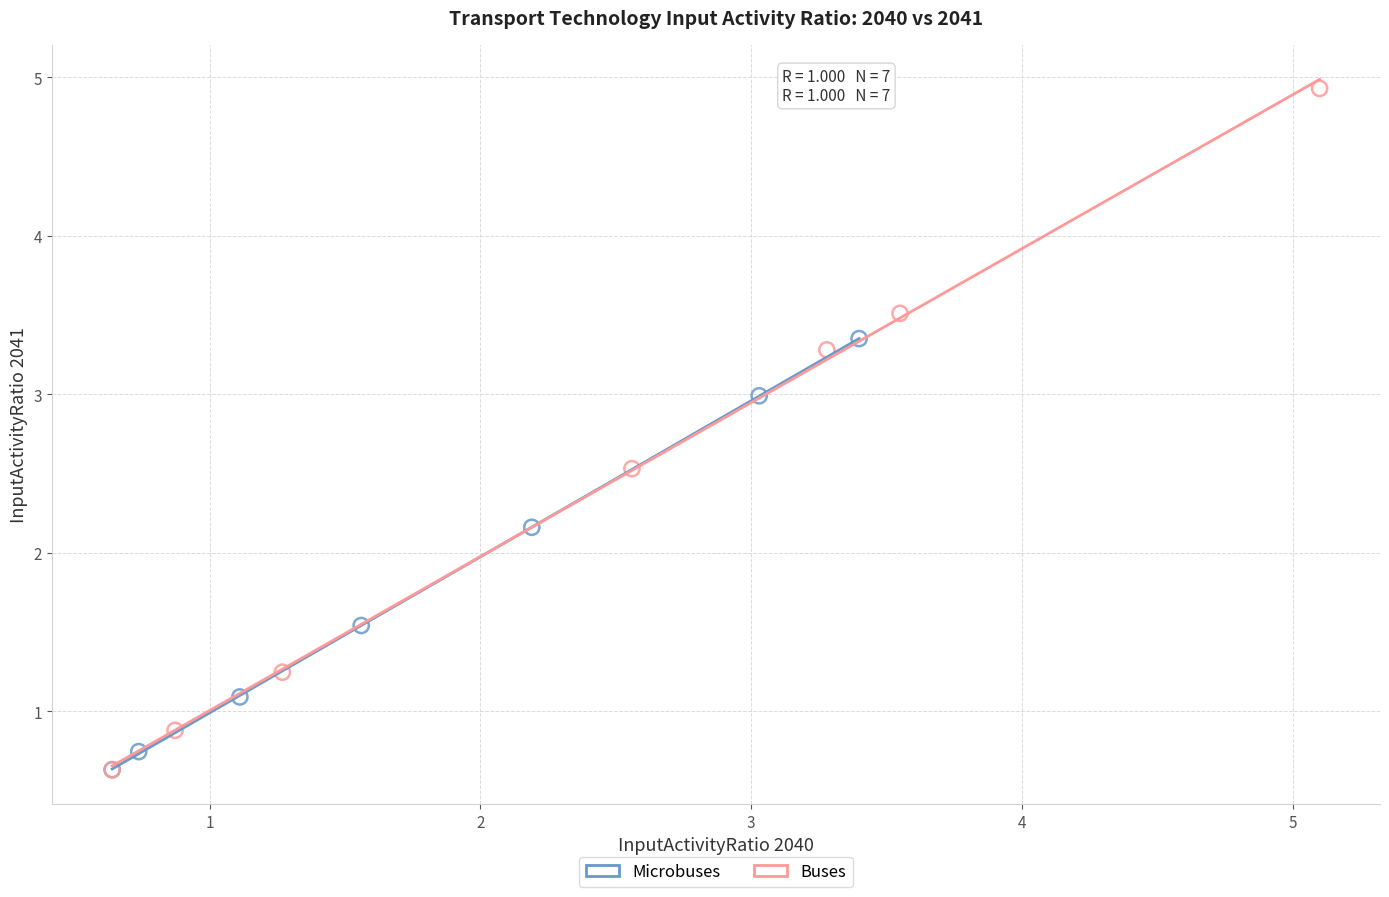

Which series reaches the maximum Y coordinate?

Buses